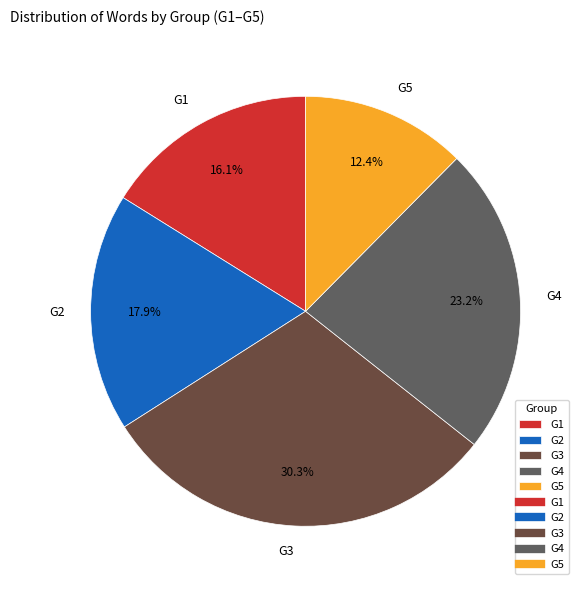

Which slice is the largest?

G3